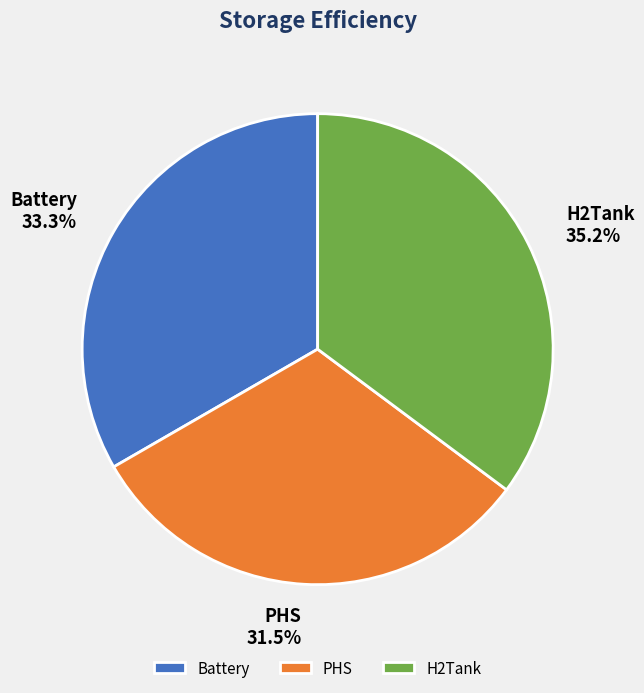

Count the number of slices in the pie.

3